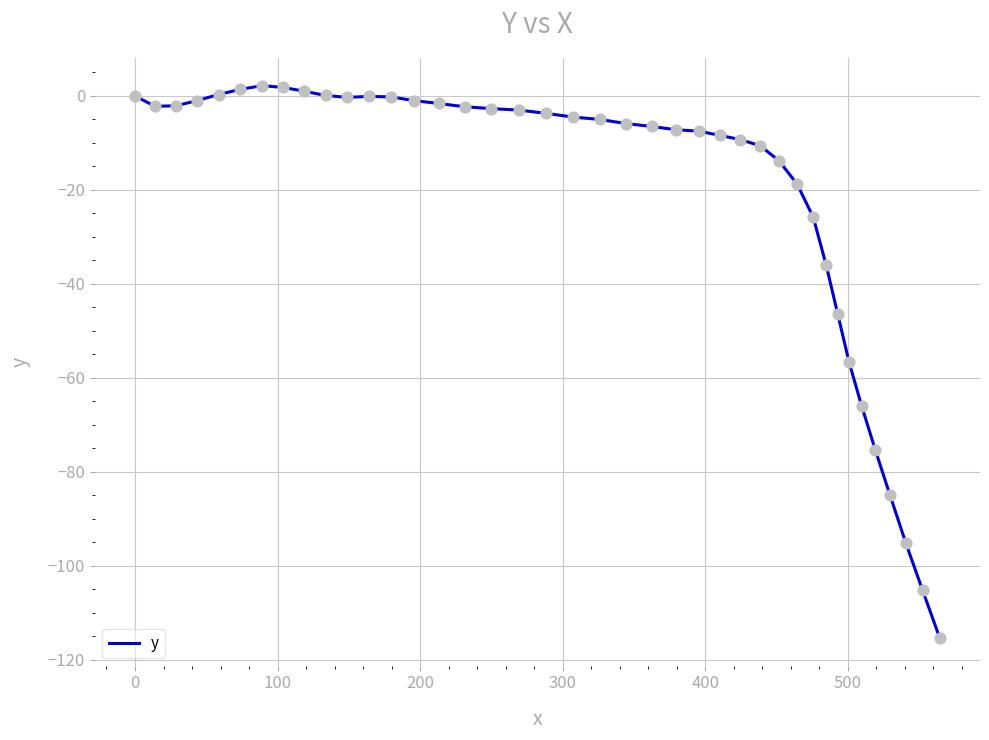

What is the difference between the maximum and minimum values?

117.6